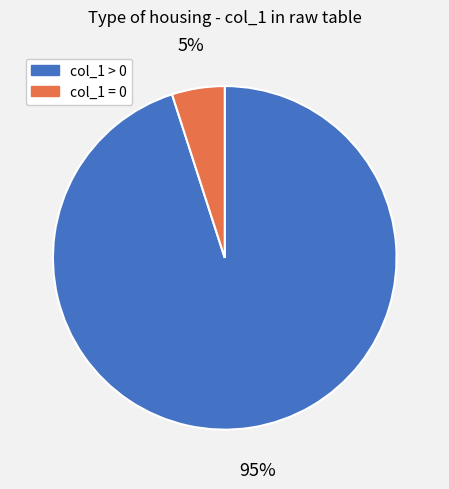

Is the sum of col_1 > 0 and col_1 = 0 greater than half?

Yes